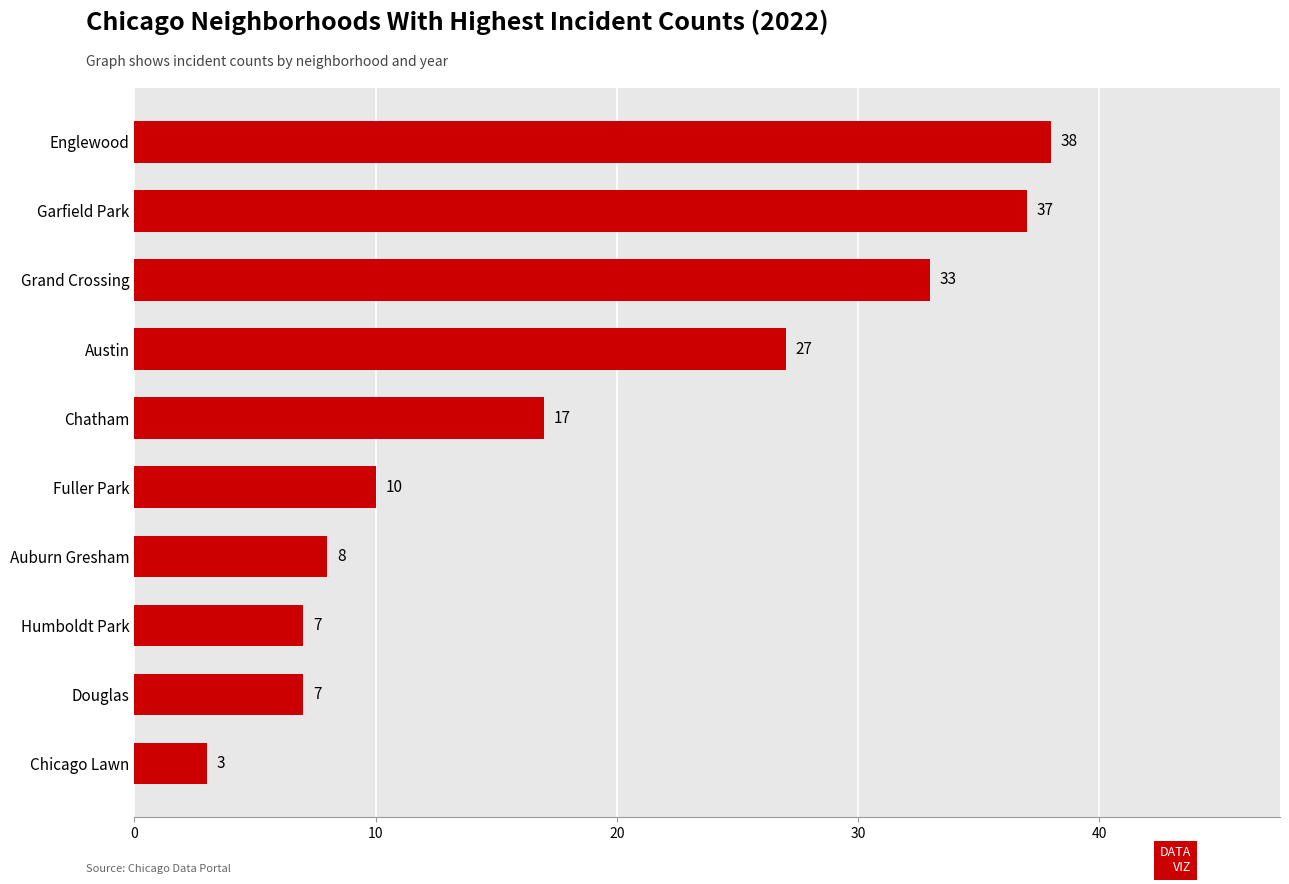

What is the approximate value at Englewood, to the nearest 5?

40